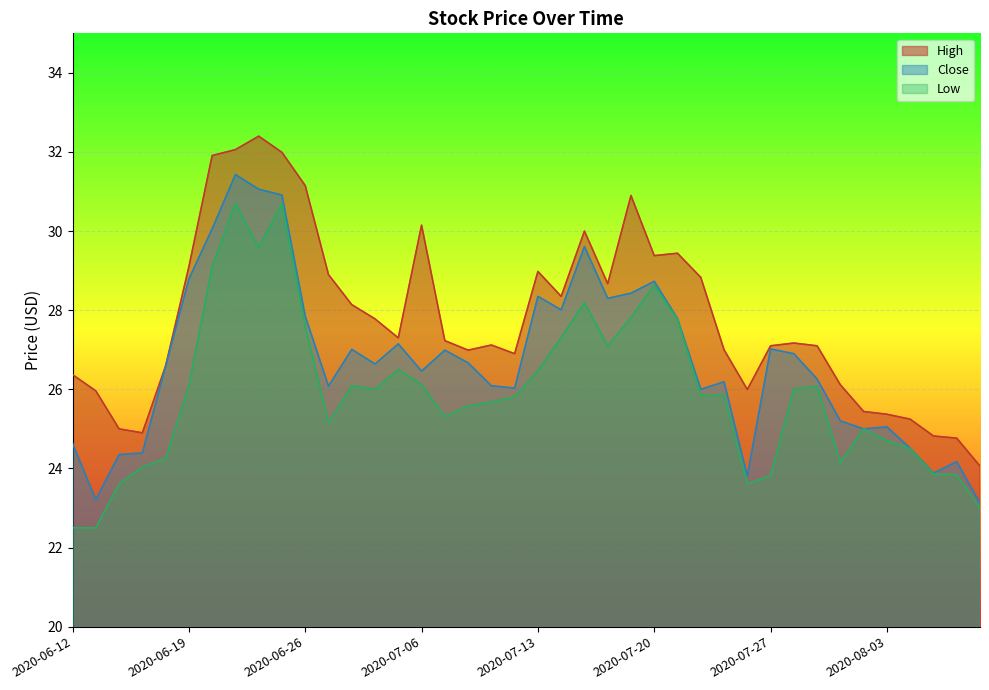

Between 2020-06-18 and 2020-07-31, which series saw the biggest shift?

Close